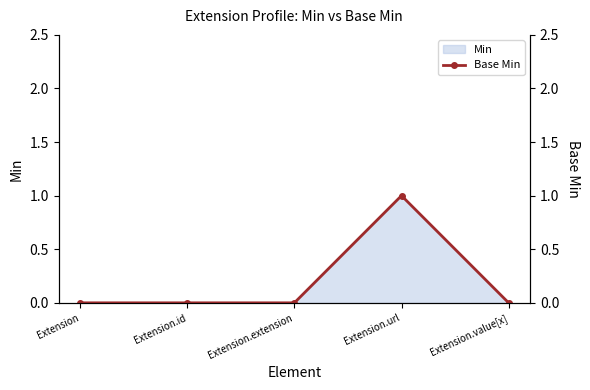

True or false: the data shows 0 at Extension.

True